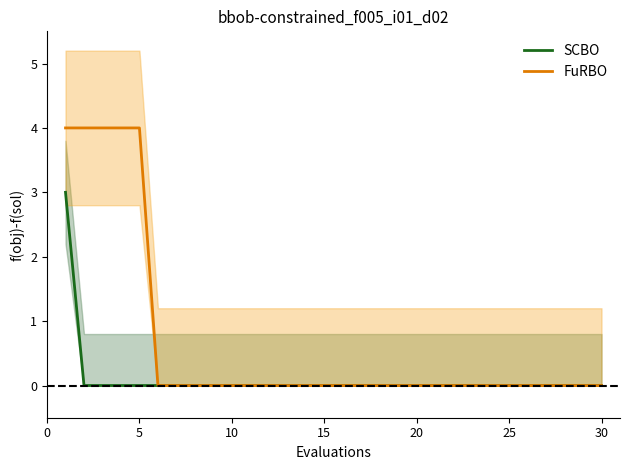

Is it true that SCBO equals 0 at 5?

True